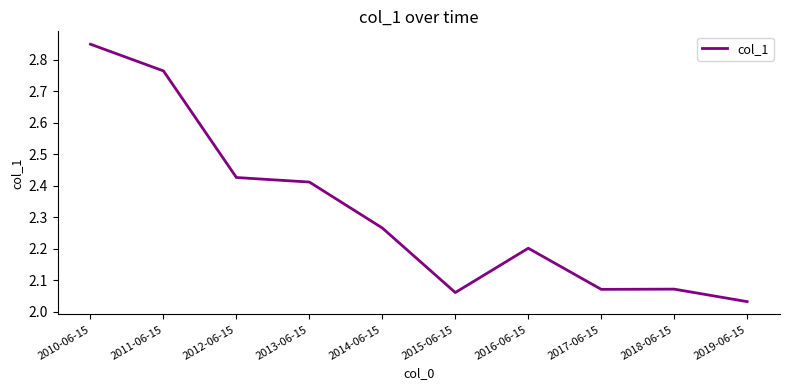

At which category does the chart reach its minimum across all series?

2019-06-15